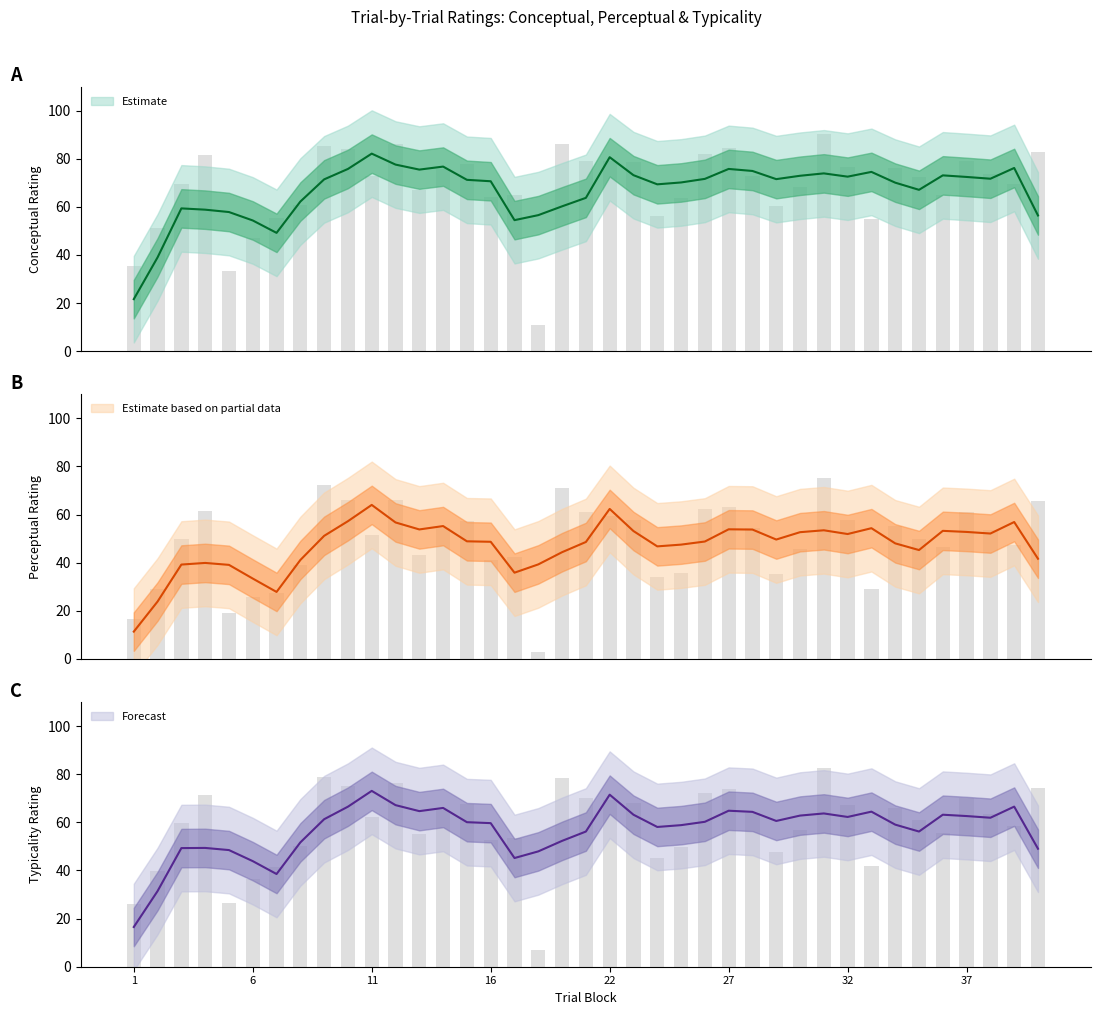

What is the sum of all conceptual values?

2673.8